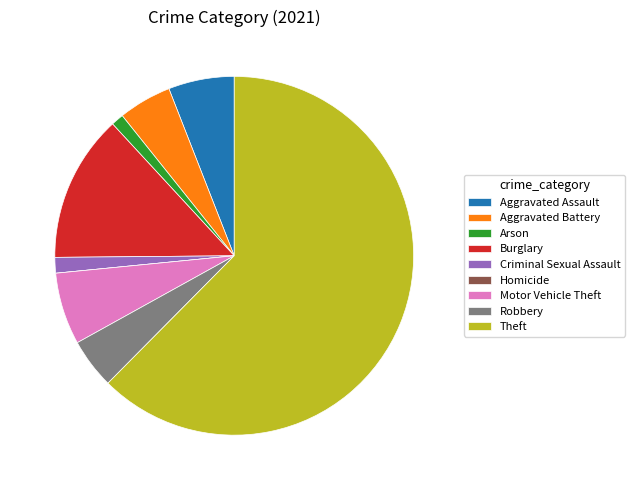

What is the ratio of the value at Motor Vehicle Theft to the value at Burglary?

0.5